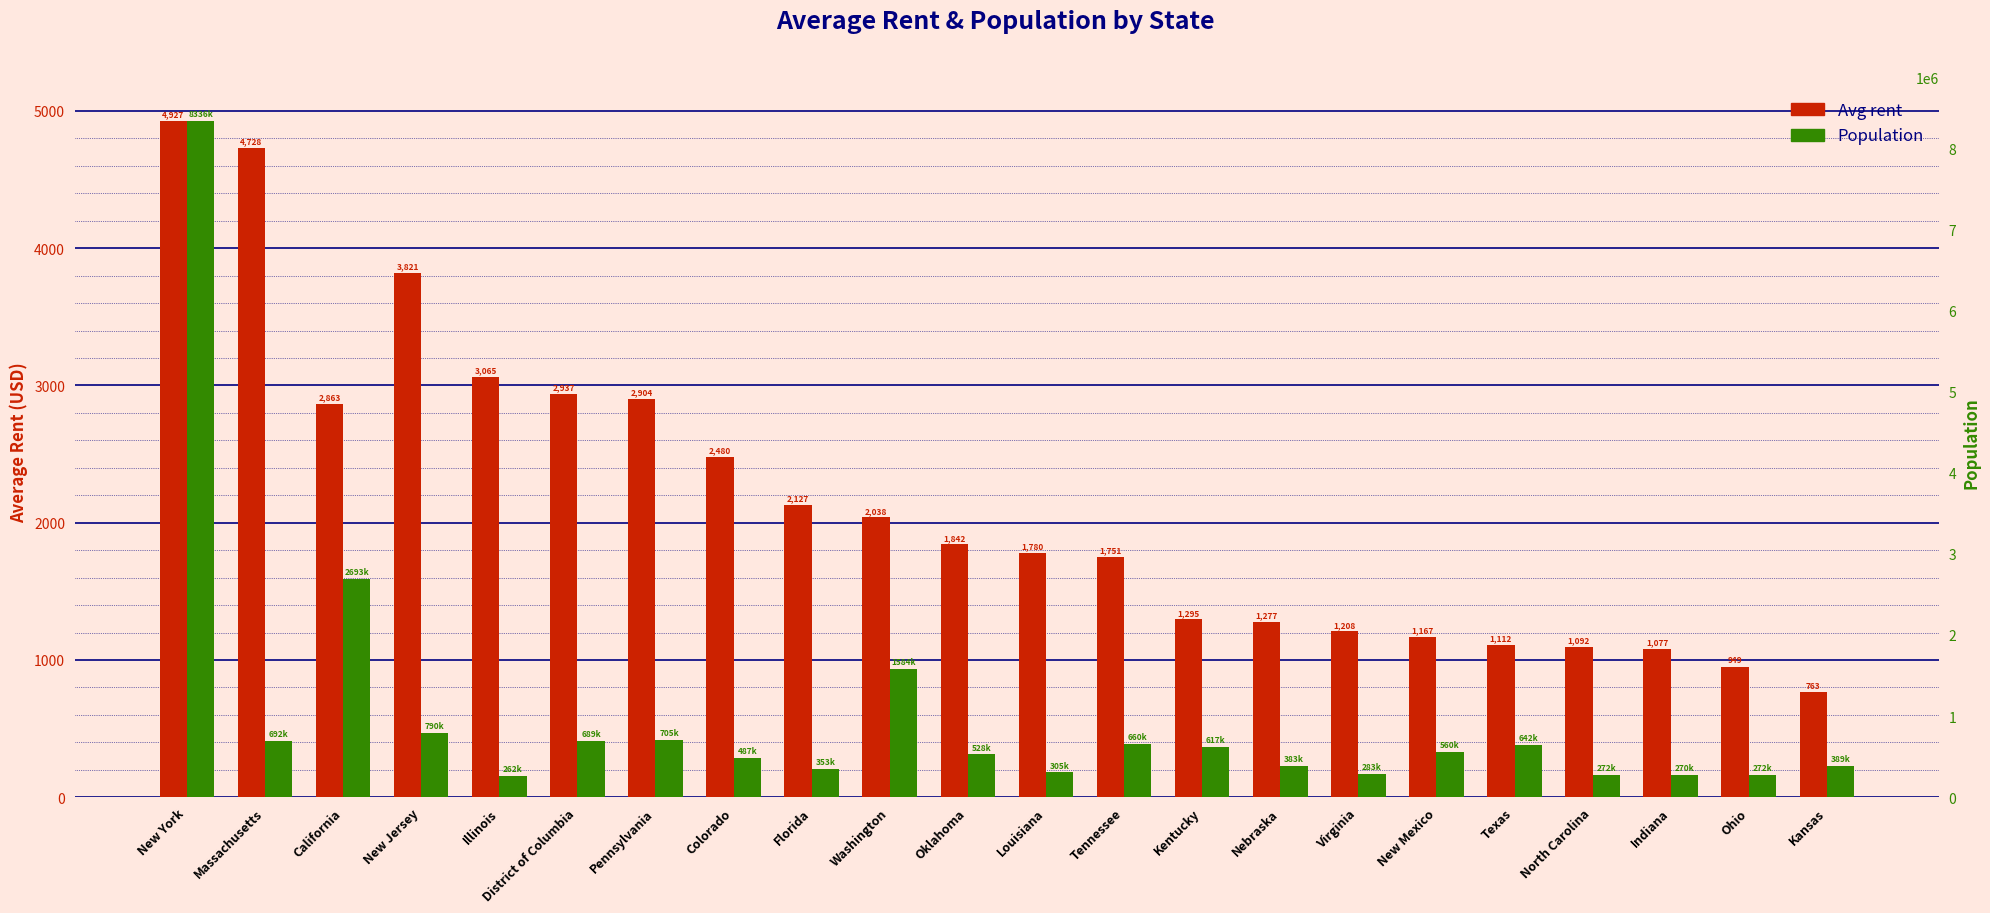

At which category is the sum across all series the highest?

New York